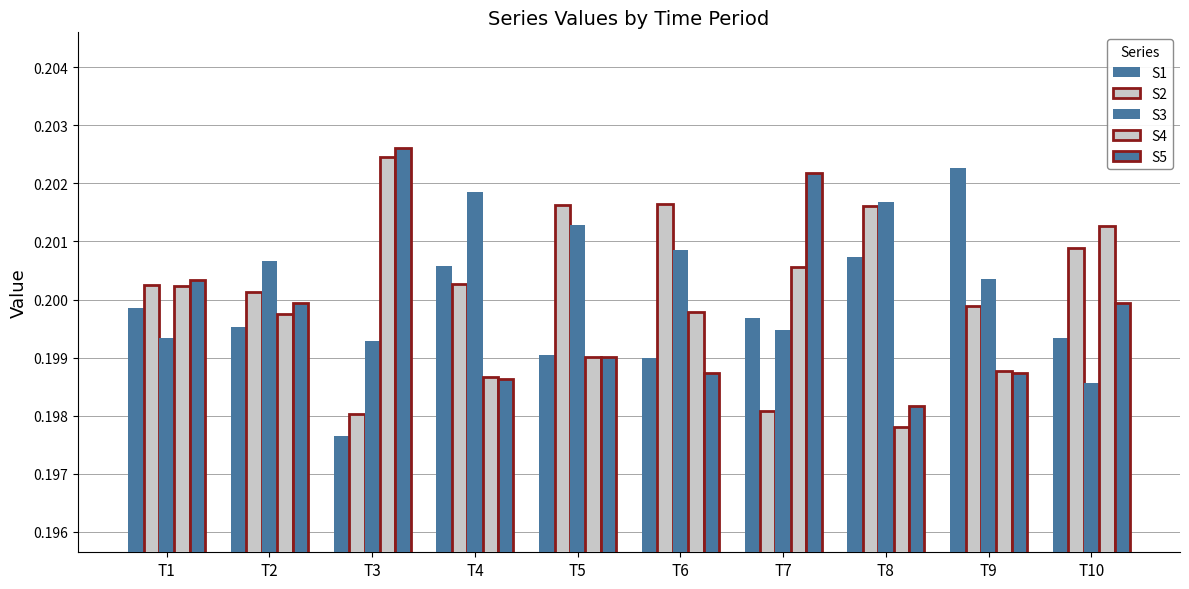

Between T2 and T8, which series saw the biggest shift?

S4